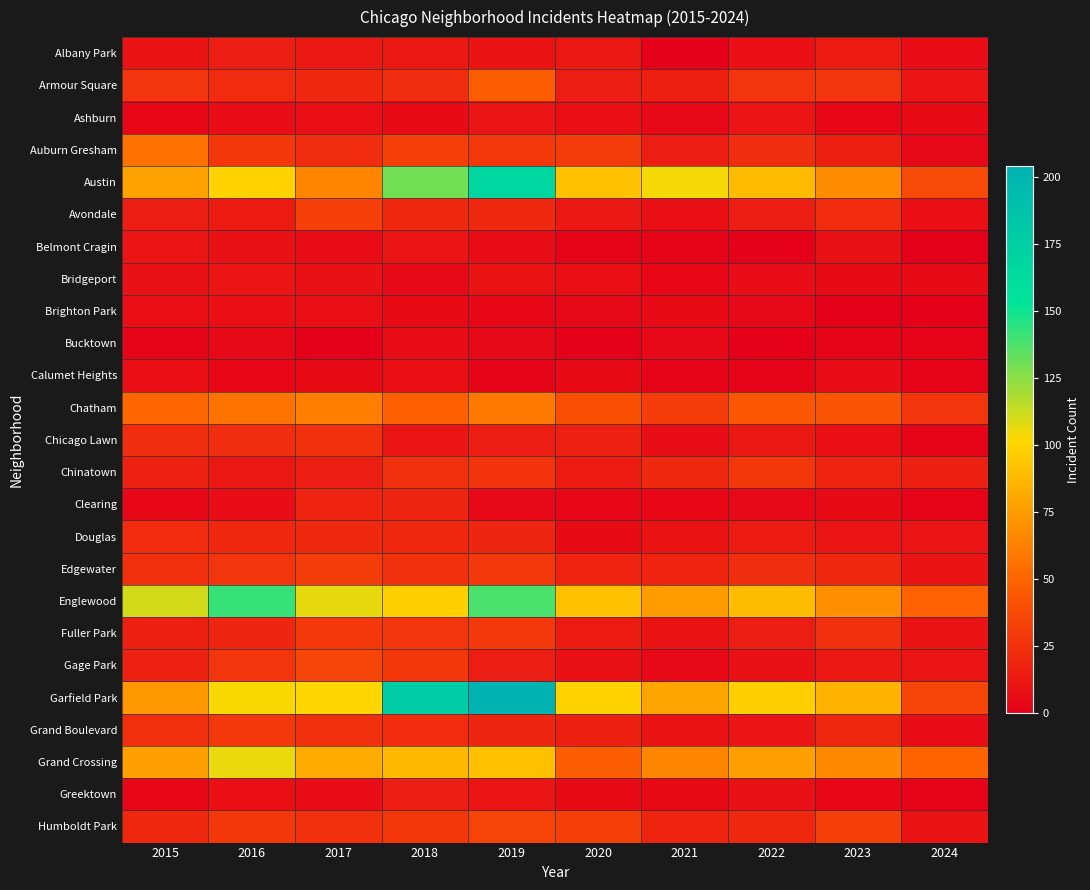

At which category is the sum across all series the highest?

2019